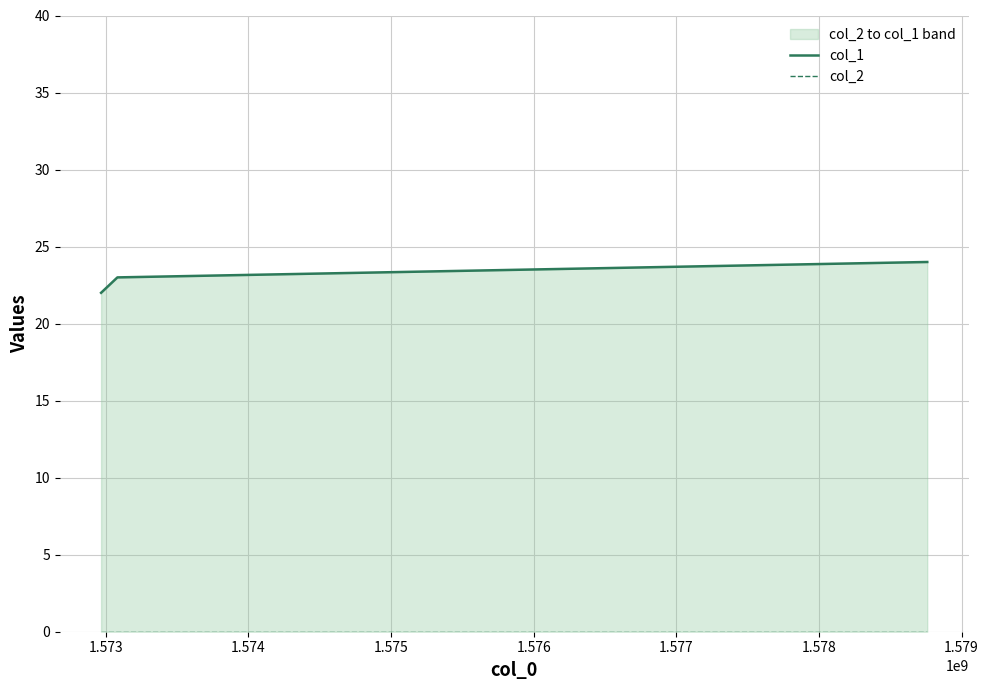

The value of col_1 at 1.573 is 39. True or false?

False